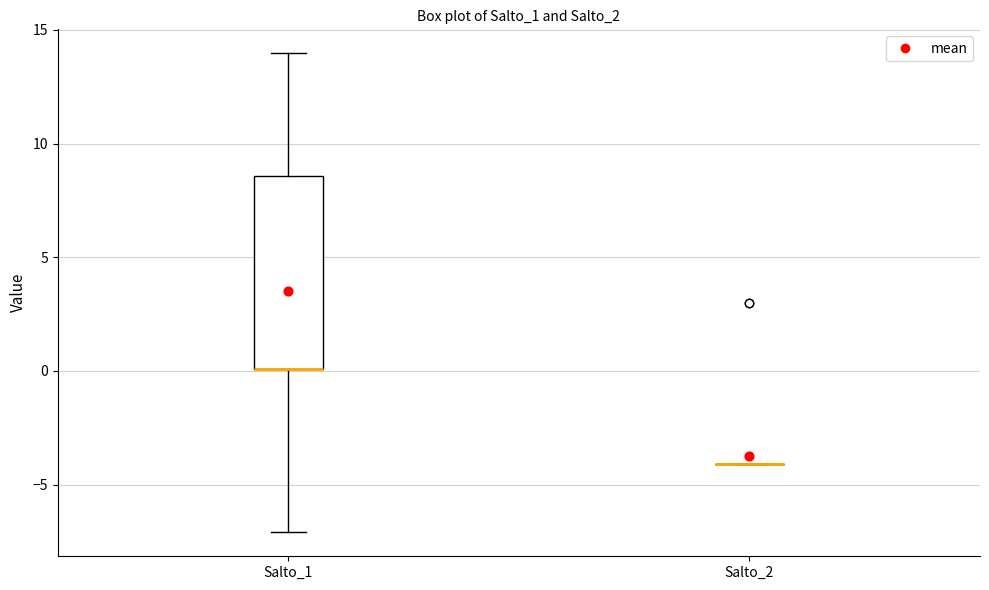

Comparing the boxes themselves (not the whiskers), which one is the tallest?

Salto_1